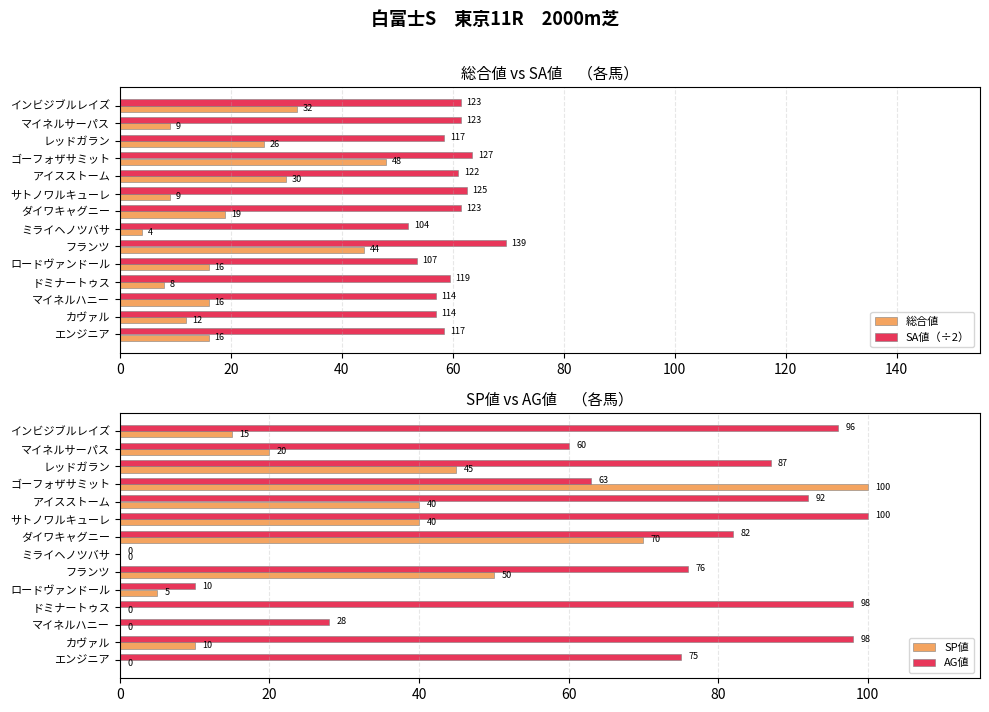

Is it true that SA値（÷2） equals 39.2 at カヴァル?

False